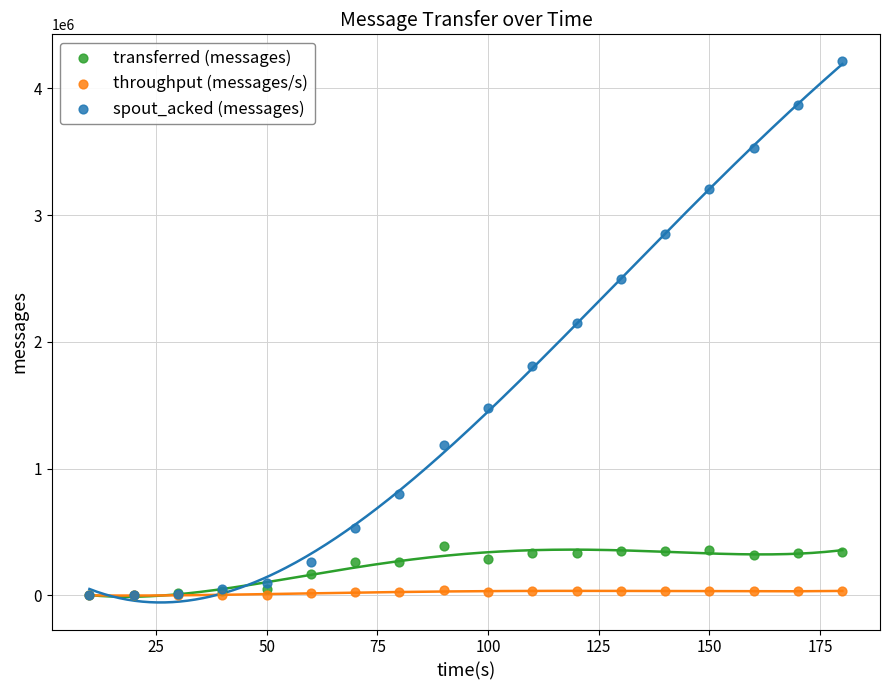

Which series contains the highest Y value?

spout_acked (messages)